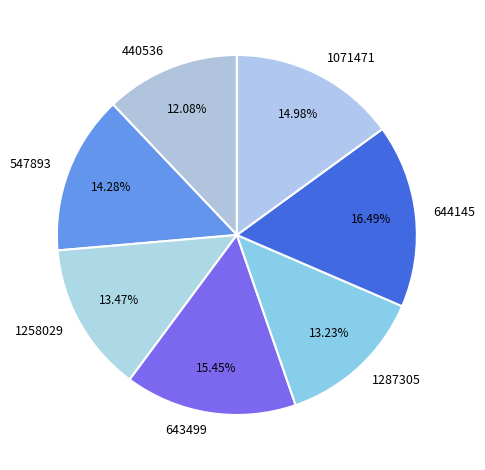

How many segments does this pie chart have?

7